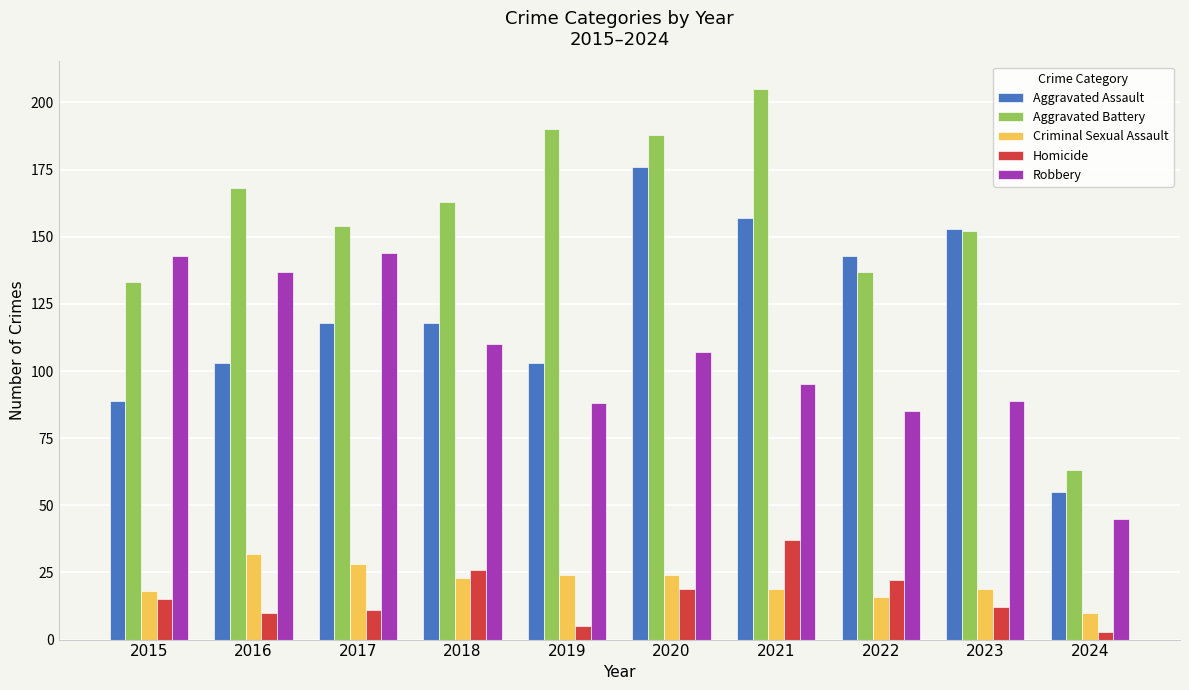

Is it true that Aggravated Assault equals 117 at 2015?

False